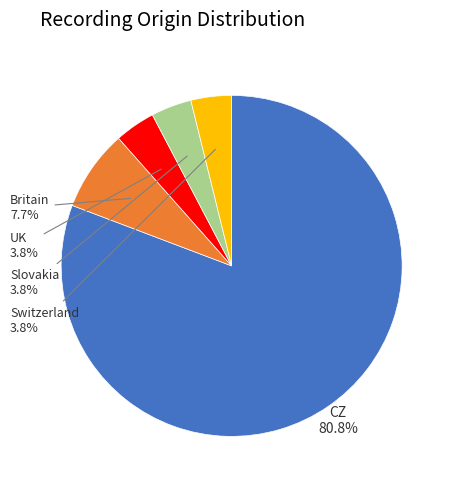

The UK slice represents 9% of the pie. True or false?

False